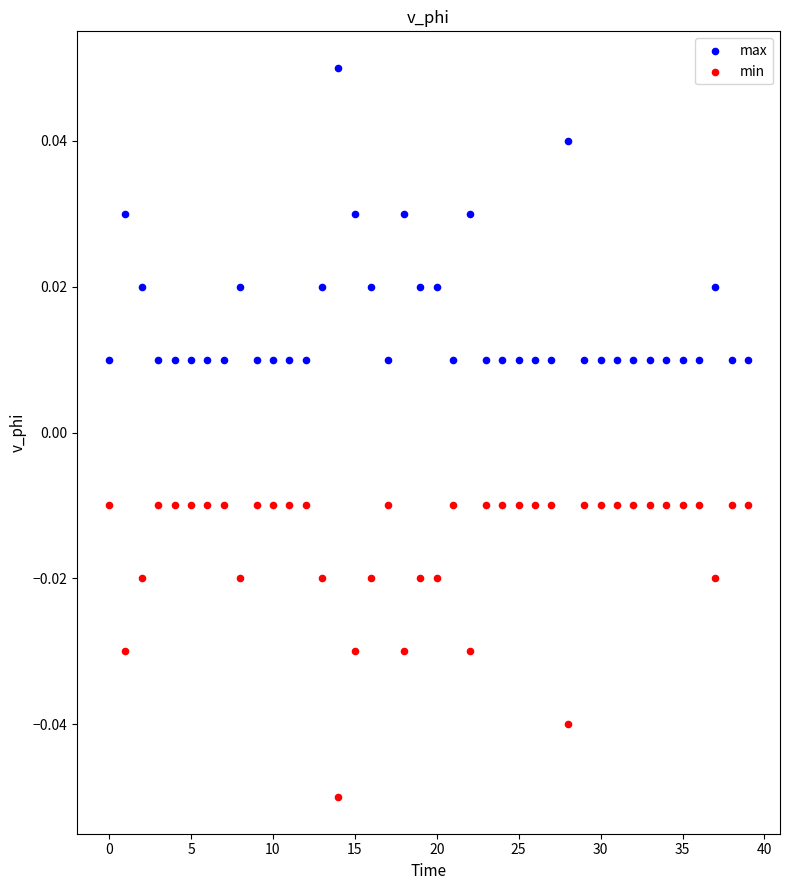

Which series reaches the maximum Y coordinate?

max